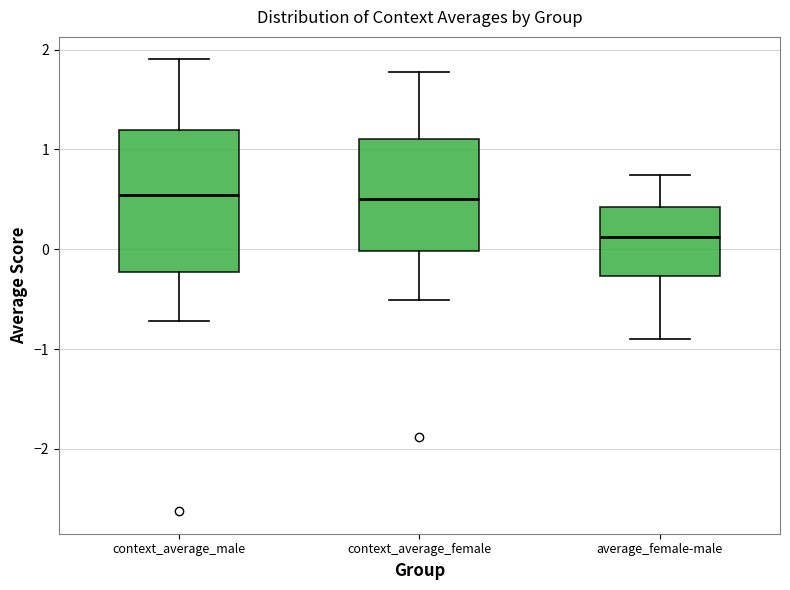

Where does the median line of the box for average_female-male sit on the y-axis? The values are not printed on the chart, so give them approximately, as read against the axis.

0.1